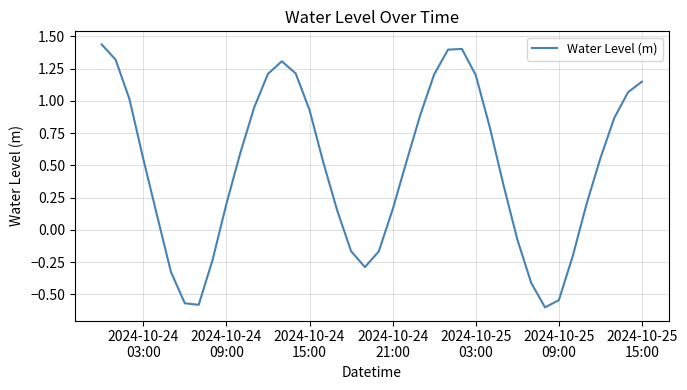

Reading left to right, extract all data points from this chart.

1.4	1.3	1.0	0.6	0.1	-0.3	-0.6	-0.6	-0.2	0.2	0.6	0.9	1.2	1.3	1.2	0.9	0.5	0.2	-0.2	-0.3	-0.2	0.2	0.5	0.9	1.2	1.4	1.4	1.2	0.8	0.3	-0.1	-0.4	-0.6	-0.5	-0.2	0.2	0.6	0.9	1.1	1.1